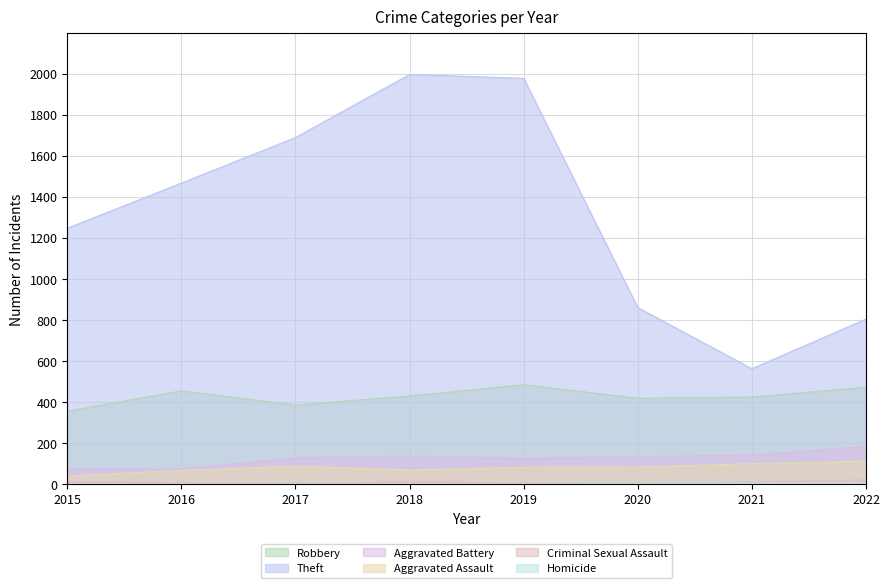

Reading left to right, list all the values displayed in this chart.

Robbery: 355	454	385	429	484	418	424	472
Theft: 1247	1467	1689	1997	1978	860	562	804
Aggravated Battery: 73	74	127	136	125	133	141	182
Aggravated Assault: 38	66	87	68	81	82	99	111
Criminal Sexual Assault: 11	8	5	10	7	3	11	20
Homicide: 0	1	1	1	1	2	4	5